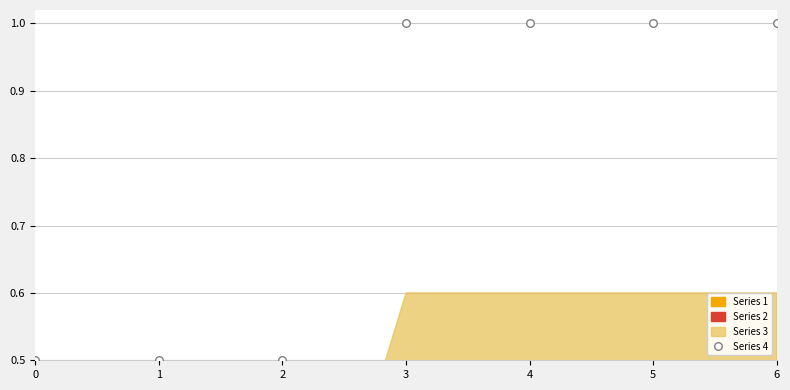

What is the average Y value?

0.8